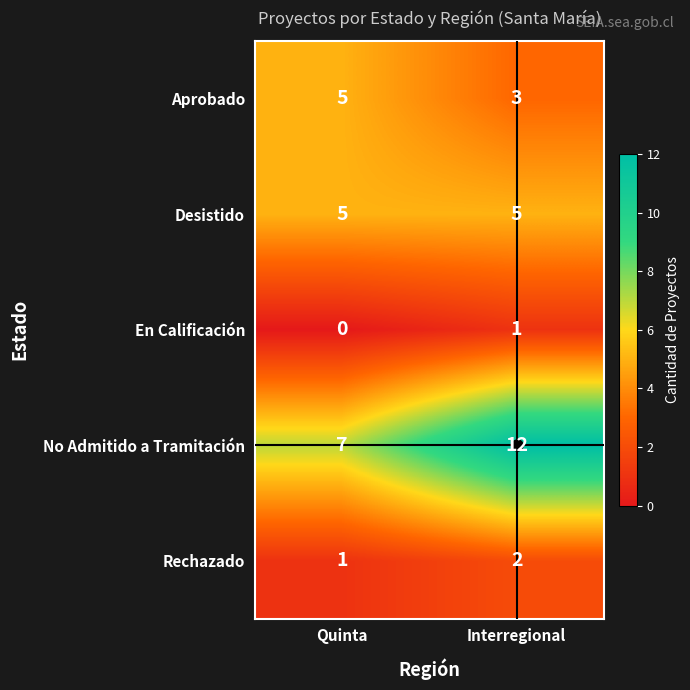

What is the approximate value of Aprobado at Quinta?

5